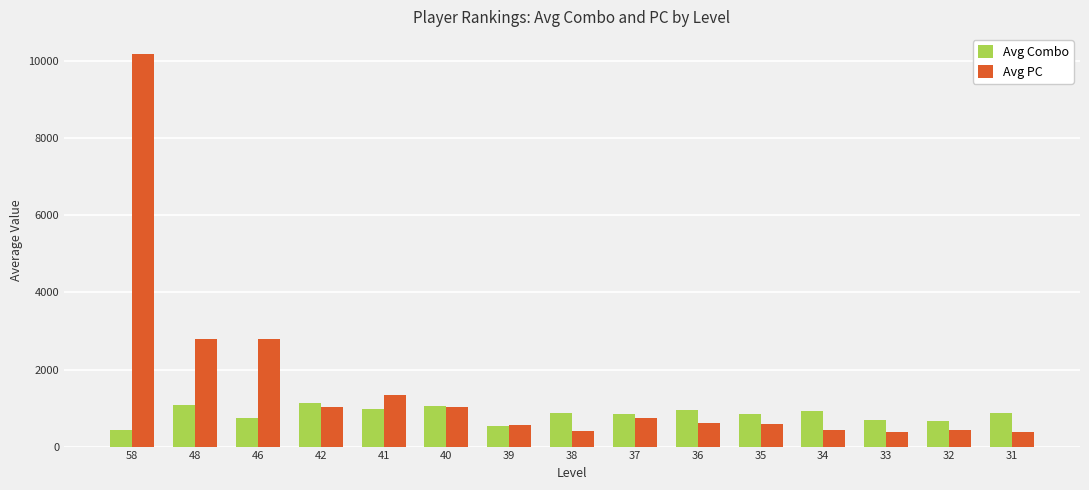

True or false: Avg Combo has a value of 1064 at 32.

False